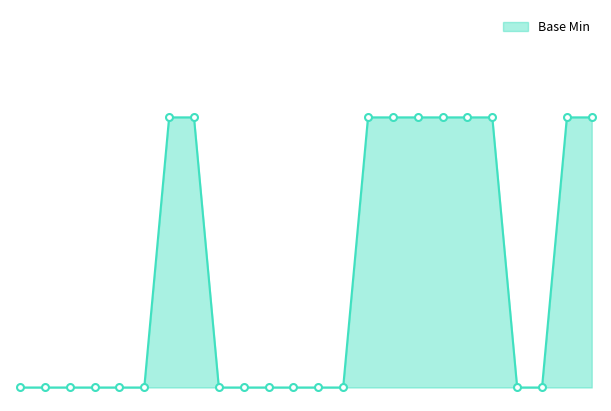

Does the chart have visible grid lines?

No